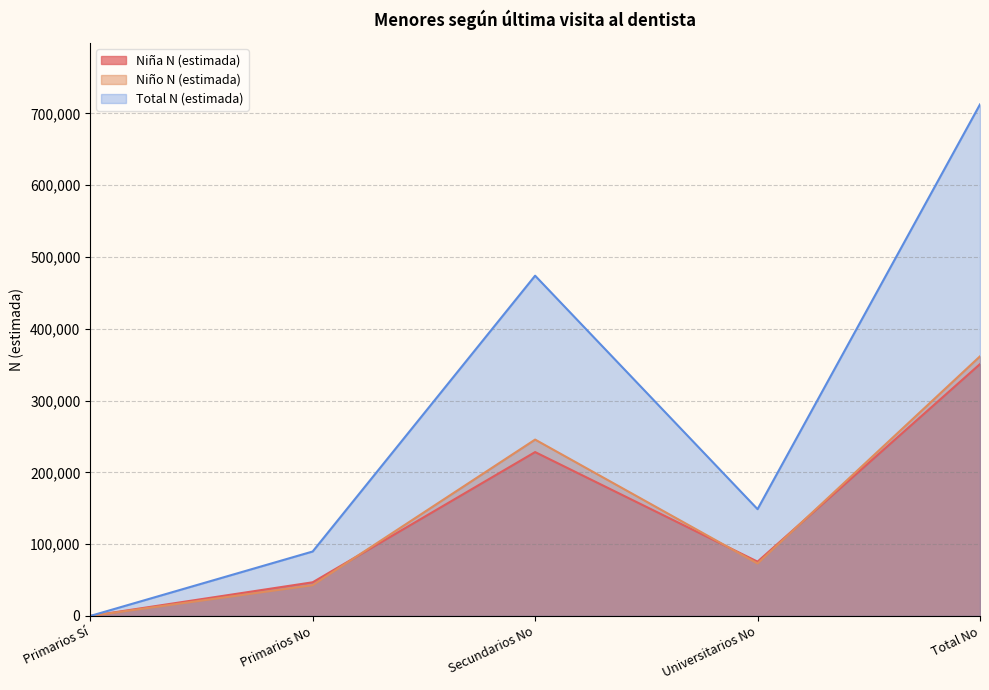

How many data points in Total N (estimada) are above 148800?

2